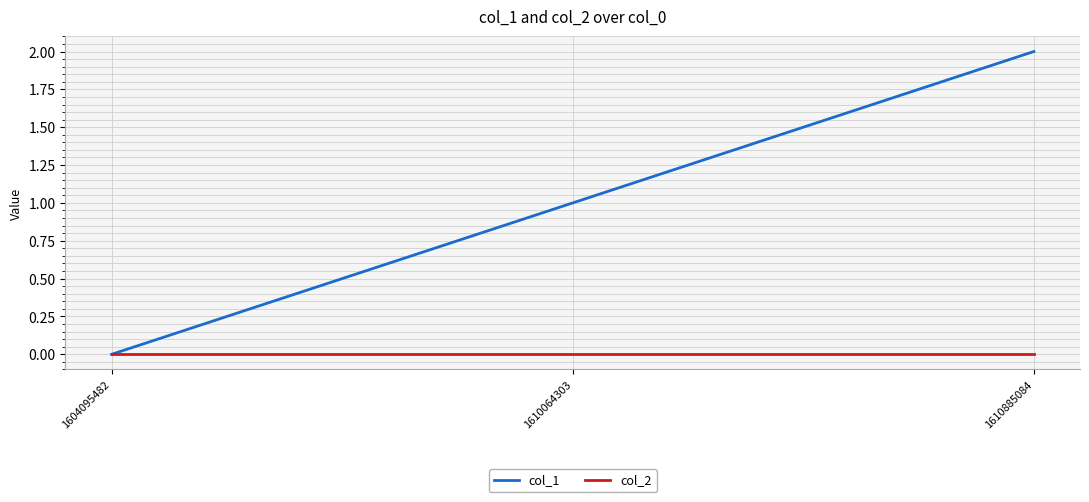

How many distinct data groups are displayed?

2